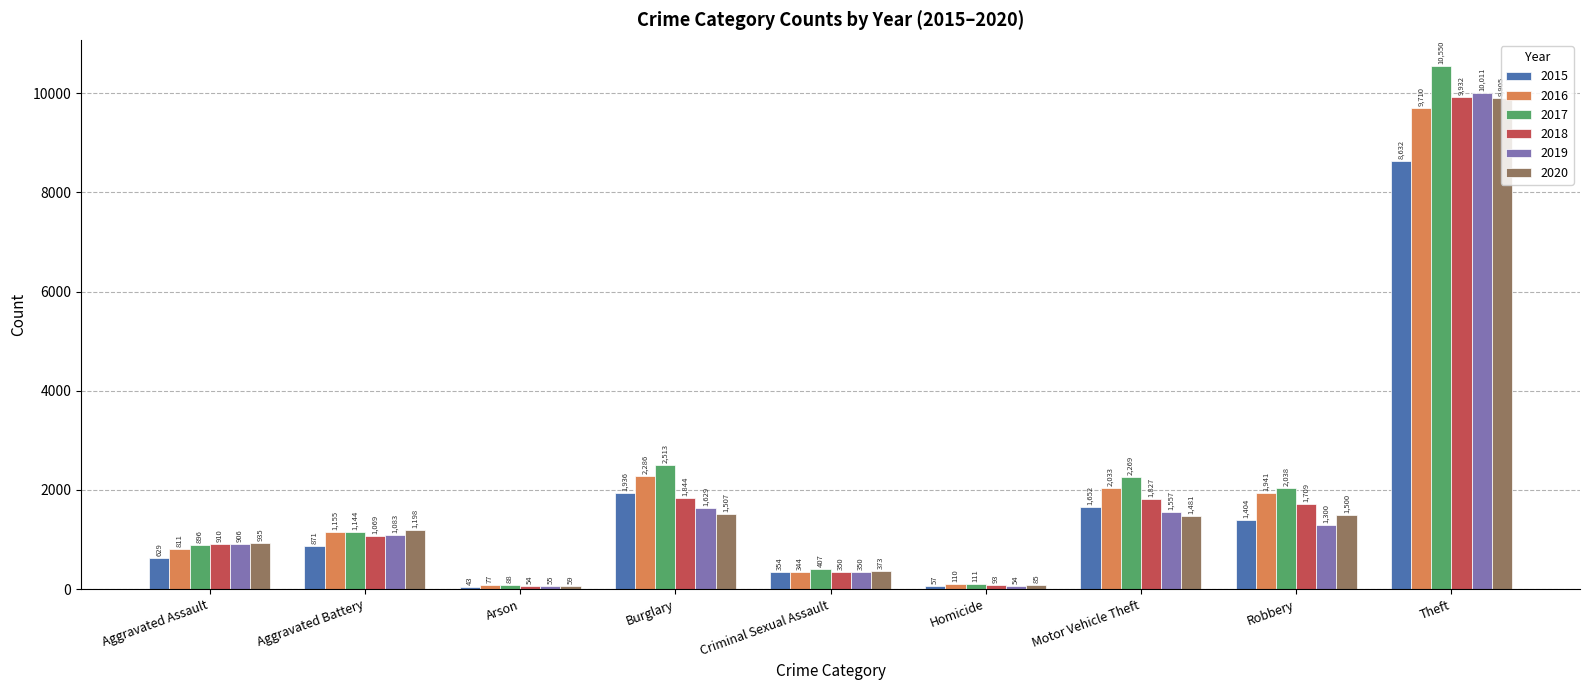

What is the label of the 9th bar from the left?

Theft